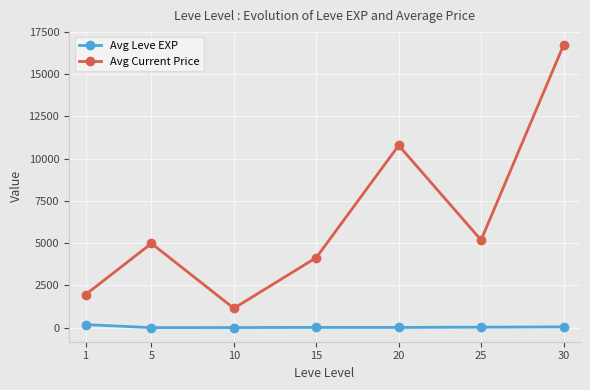

At which category does Avg Current Price reach its first local peak?

5